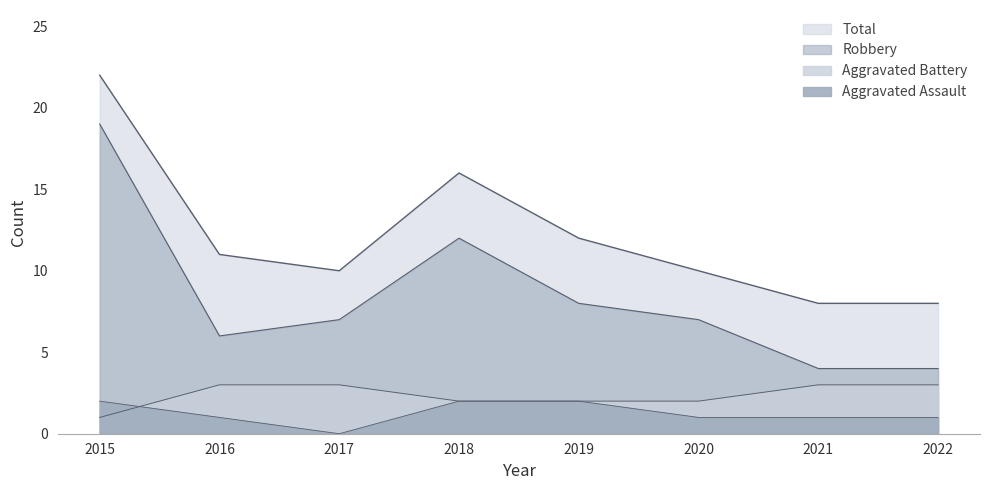

The Total series shows 7 at 2018. True or false?

False